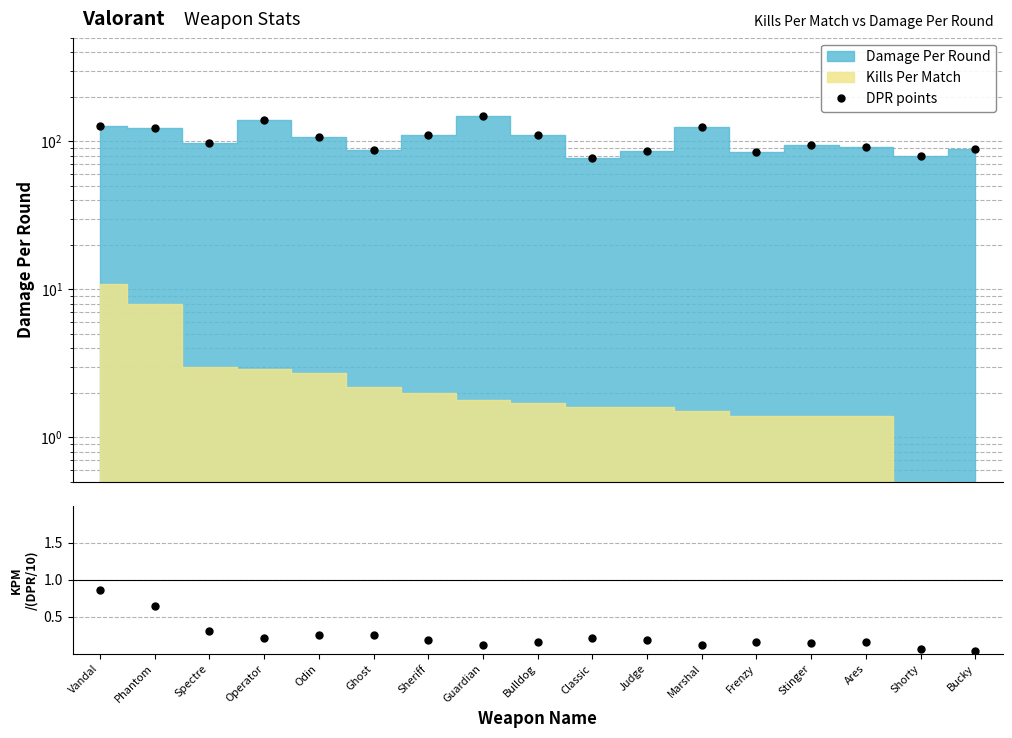

Does the chart display data point markers on the line(s)?

Yes